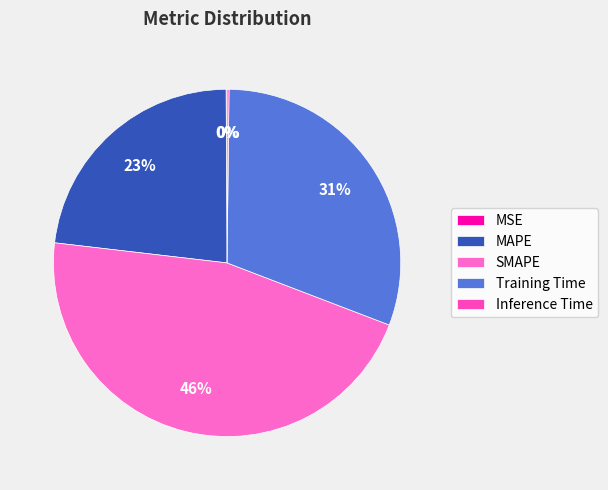

The Training Time slice represents 37% of the pie. True or false?

False